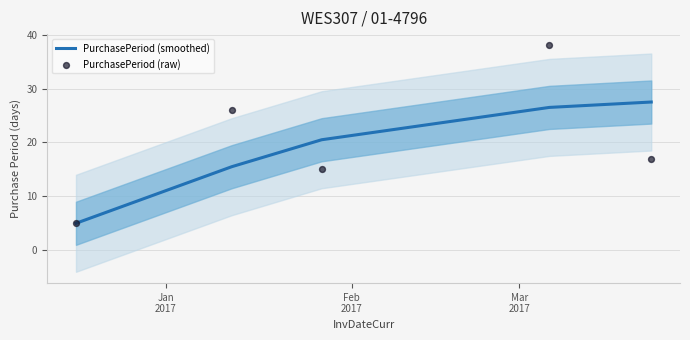

Which series contains the highest Y value?

PurchasePeriod (raw)